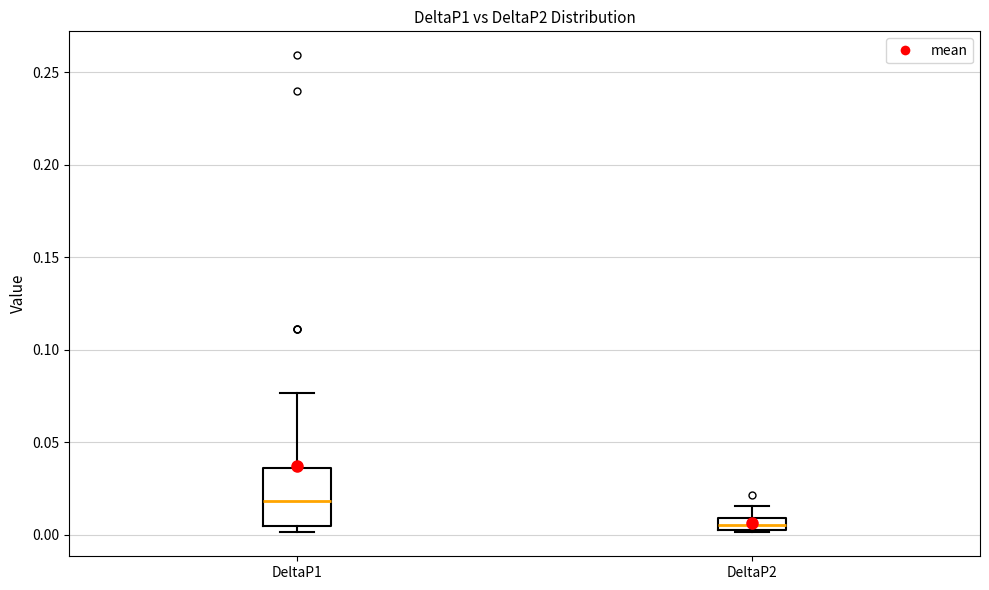

Which box's median line is the lowest?

DeltaP2